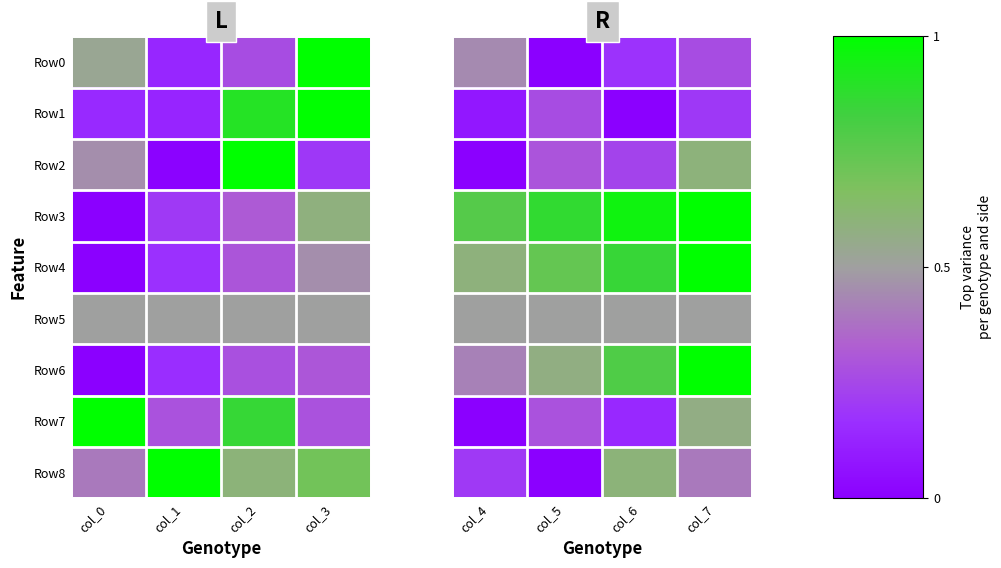

What is the difference between the maximum and second lowest values in the Row4 series?

0.3